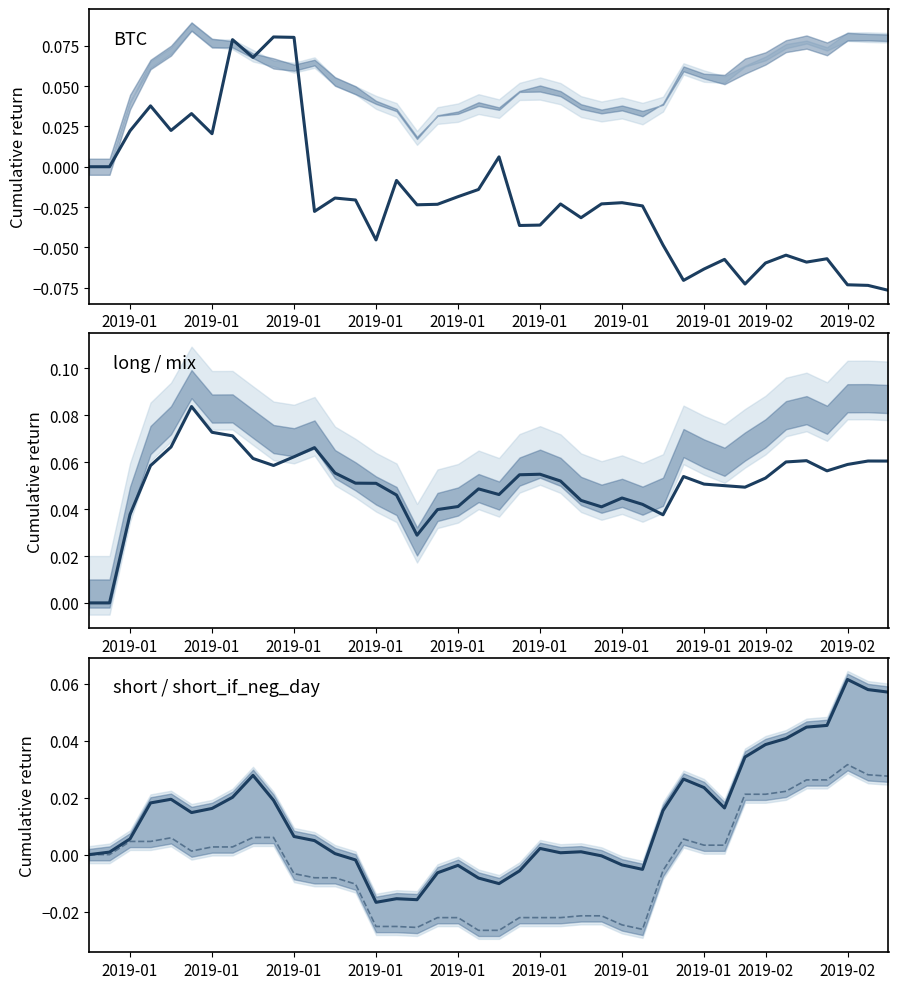

Reading left to right, transcribe all the data shown in this chart.

BTC: 0.0	0.0	0.0	0.0	0.0	0.0	0.0	0.1	0.1	0.1	0.1	-0.0	-0.0	-0.0	-0.0	-0.0	-0.0	-0.0	-0.0	-0.0	0.0	-0.0	-0.0	-0.0	-0.0	-0.0	-0.0	-0.0	-0.0	-0.1	-0.1	-0.1	-0.1	-0.1	-0.1	-0.1	-0.1	-0.1	-0.1	-0.1
long: 0.0	0.0	0.0	0.1	0.1	0.1	0.1	0.1	0.1	0.1	0.1	0.1	0.1	0.1	0.1	0.0	0.0	0.0	0.0	0.0	0.0	0.1	0.1	0.1	0.0	0.0	0.0	0.0	0.0	0.1	0.1	0.1	0.0	0.1	0.1	0.1	0.1	0.1	0.1	0.1
short: 0.0	0.0	0.0	0.0	0.0	0.0	0.0	0.0	0.0	0.0	0.0	0.0	0.0	-0.0	-0.0	-0.0	-0.0	-0.0	-0.0	-0.0	-0.0	-0.0	0.0	0.0	0.0	-0.0	-0.0	-0.0	0.0	0.0	0.0	0.0	0.0	0.0	0.0	0.0	0.0	0.1	0.1	0.1
short_if_neg_day: 0.0	0.0	0.0	0.0	0.0	0.0	0.0	0.0	0.0	0.0	-0.0	-0.0	-0.0	-0.0	-0.0	-0.0	-0.0	-0.0	-0.0	-0.0	-0.0	-0.0	-0.0	-0.0	-0.0	-0.0	-0.0	-0.0	-0.0	0.0	0.0	0.0	0.0	0.0	0.0	0.0	0.0	0.0	0.0	0.0